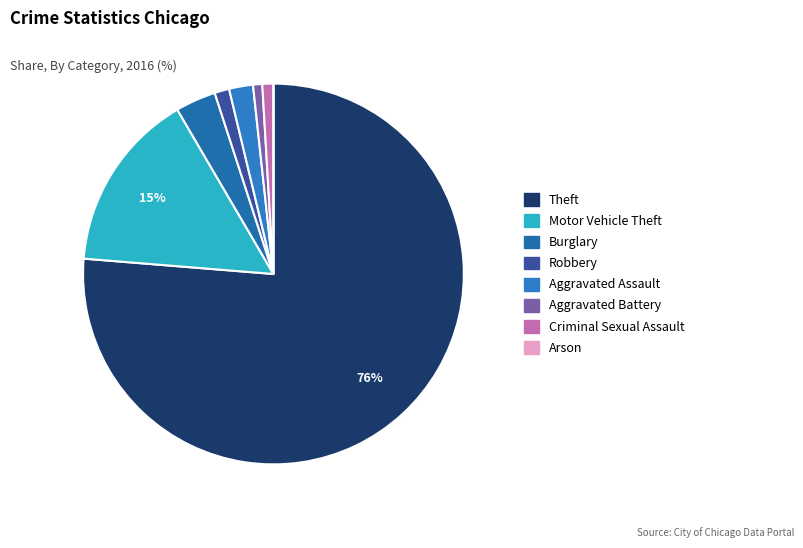

What is the largest slice in the pie chart?

Theft